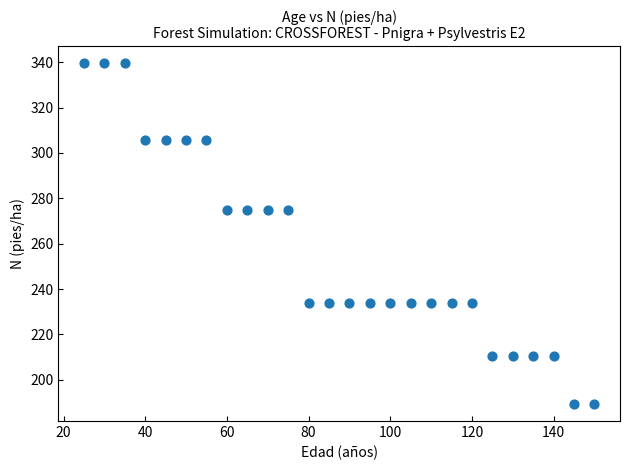

What is the range of Y values (max minus min)?

150.2